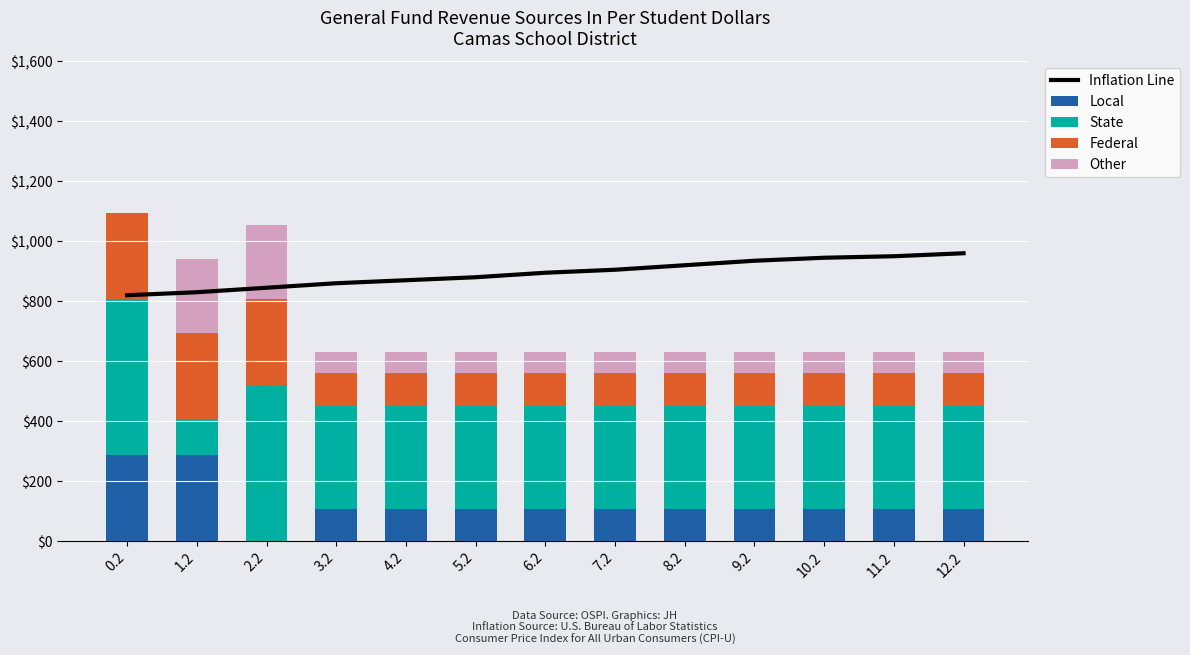

At how many categories does at least one series exceed 933?

4